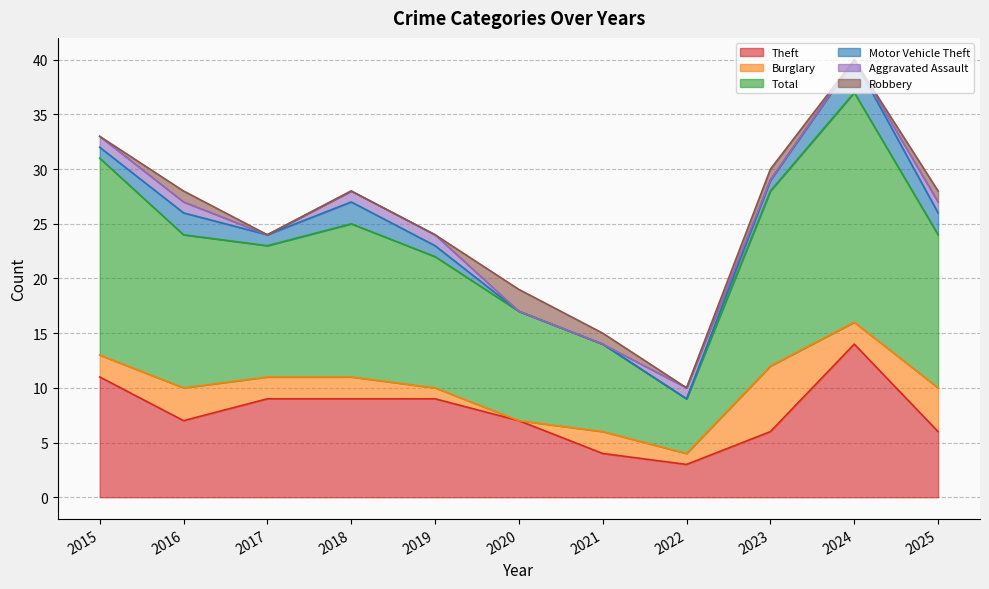

Where is the first local maximum for Aggravated Assault?

2022